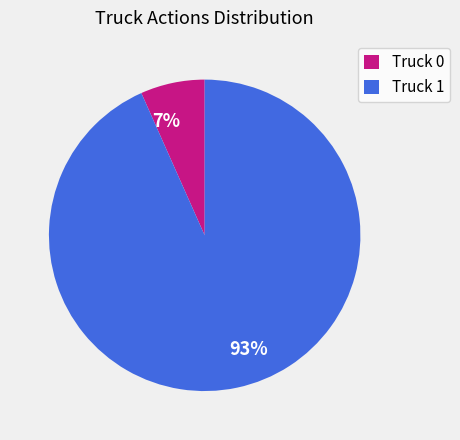

What is the smallest slice in the pie chart?

Truck 0